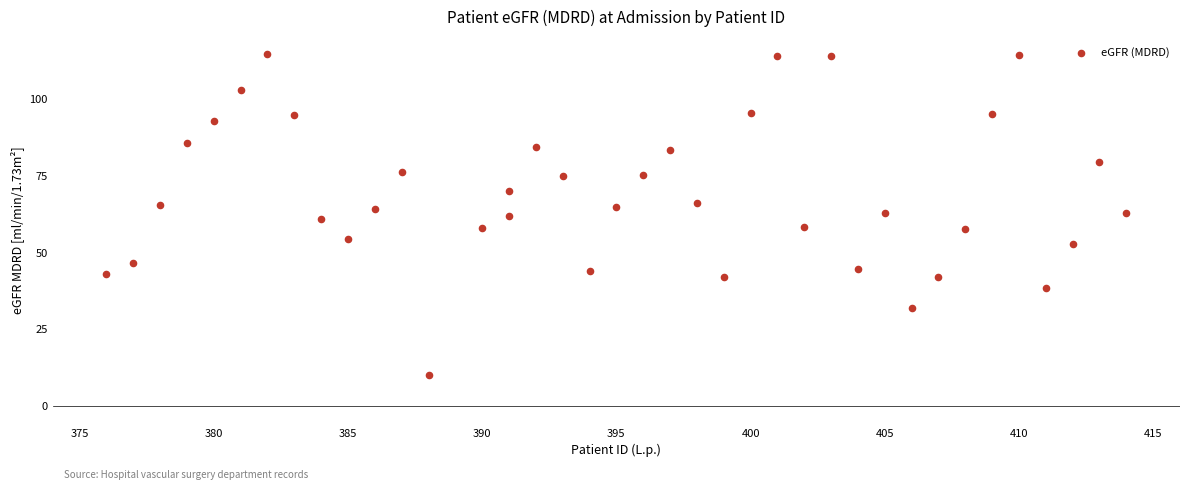

What is the range of X values (max minus min)?

38.0